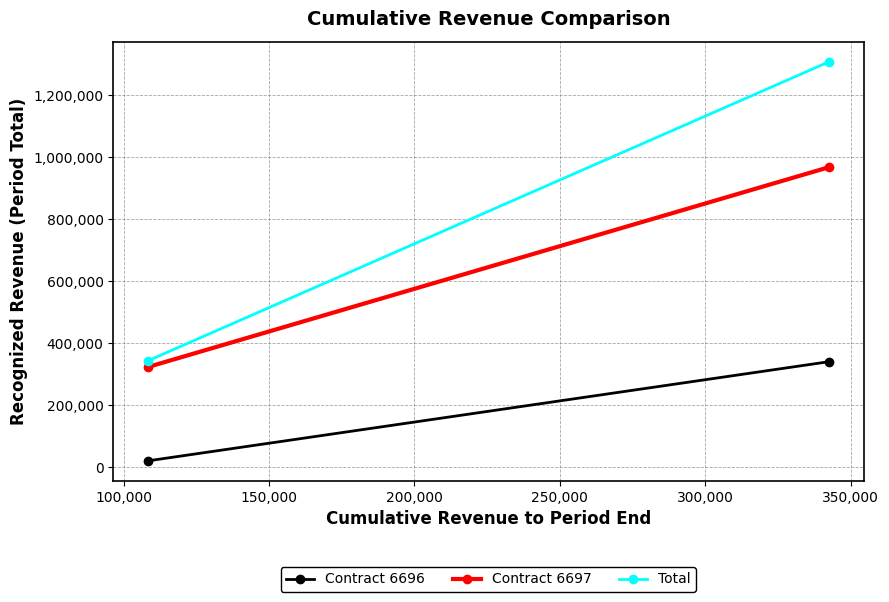

Rank the series by their maximum value, from highest to lowest.

Total, Contract 6697, Contract 6696